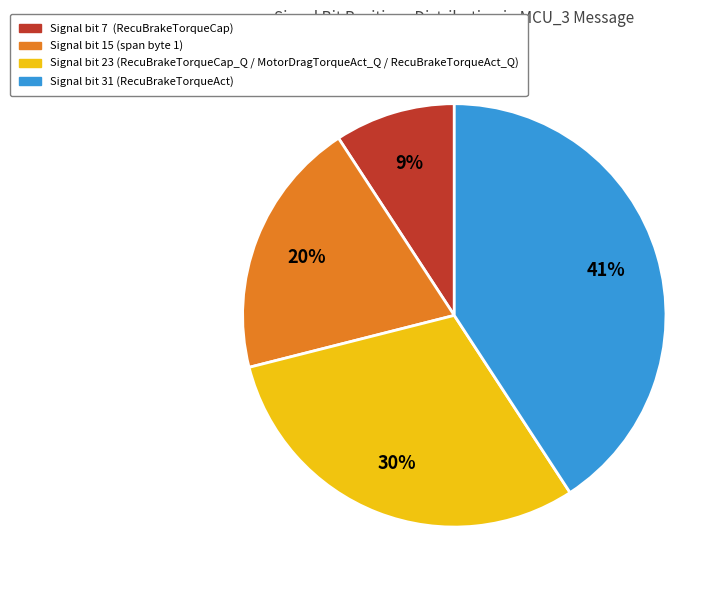

How many slices are in this pie chart?

4